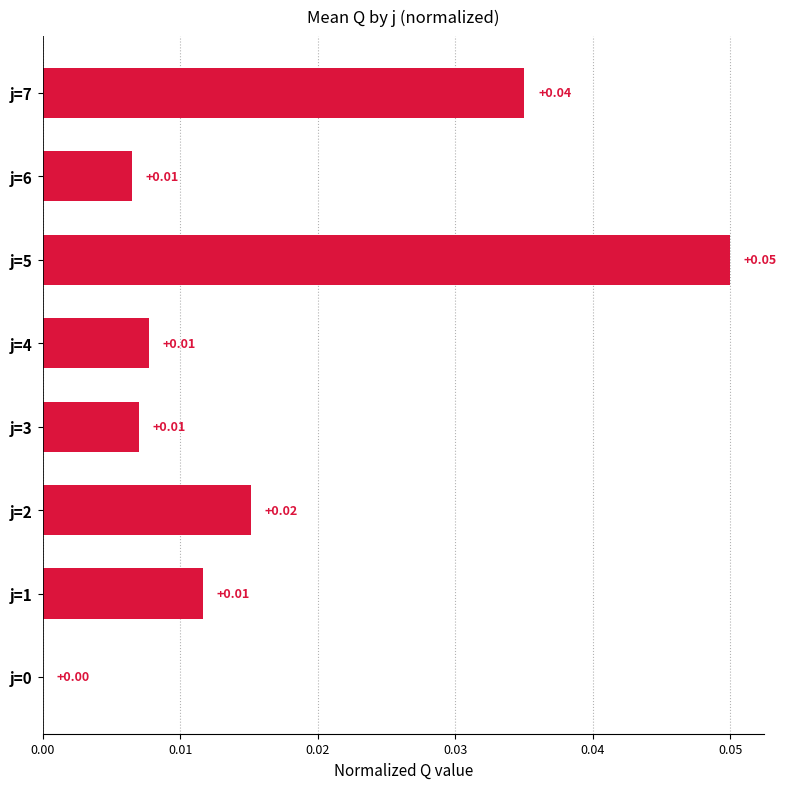

Are the bars grouped side by side (vs. stacked)?

No